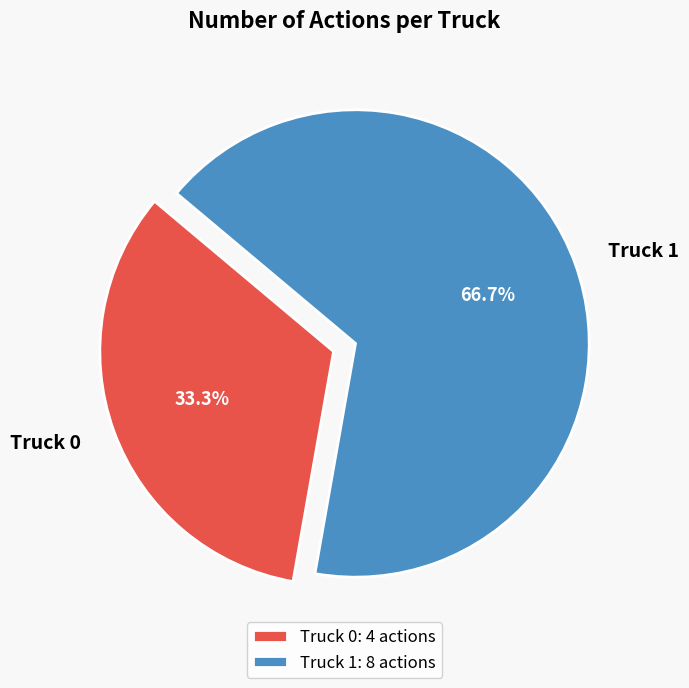

What percentage is the Truck 0 slice, to the nearest percent?

33%